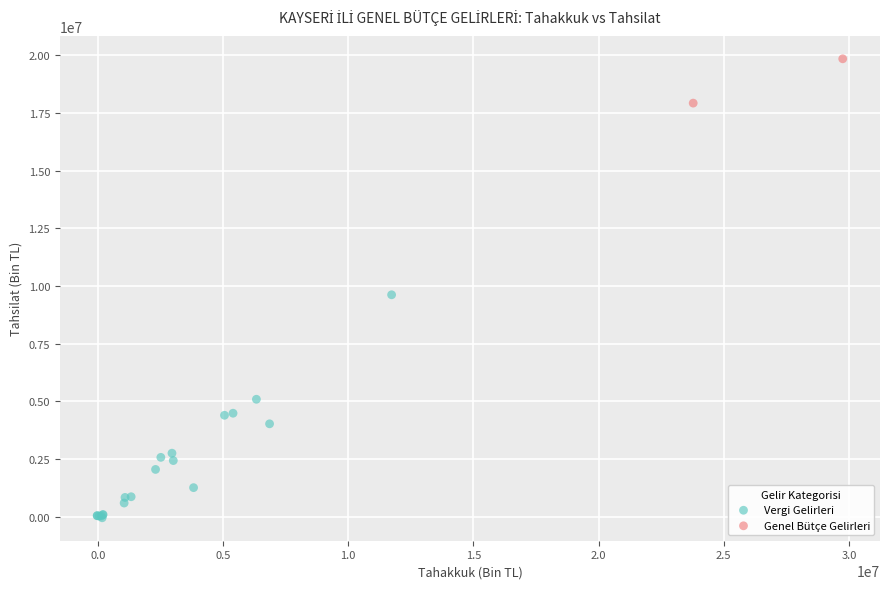

What are all the series names shown in the legend?

Vergi Gelirleri, Genel Bütçe Gelirleri